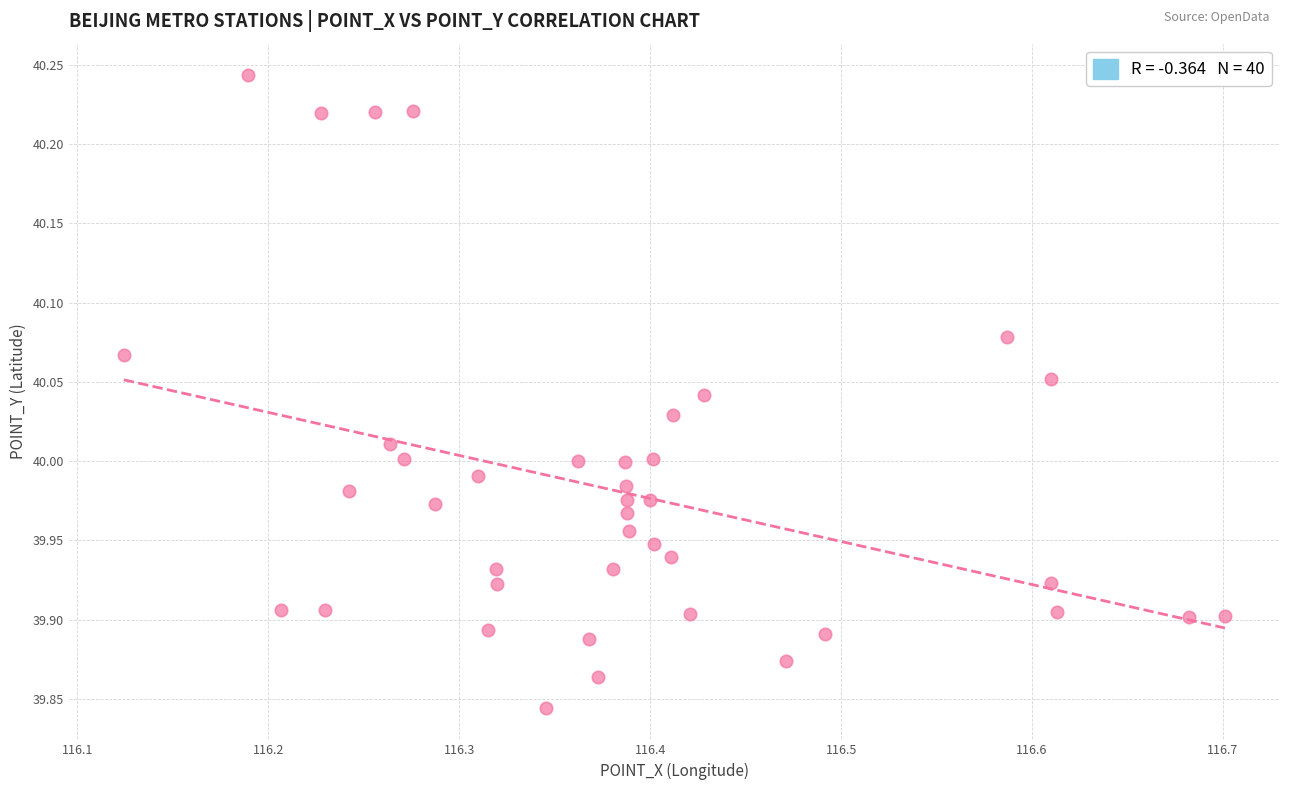

What is the range of Y values (max minus min)?

0.4